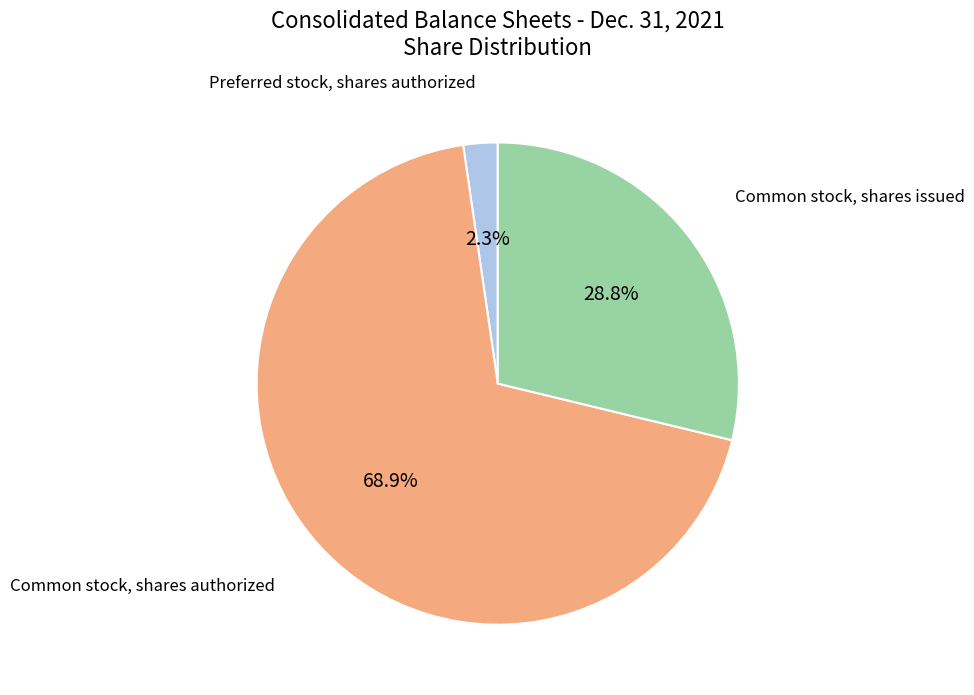

Is there any slice that represents more than half of the pie?

Yes